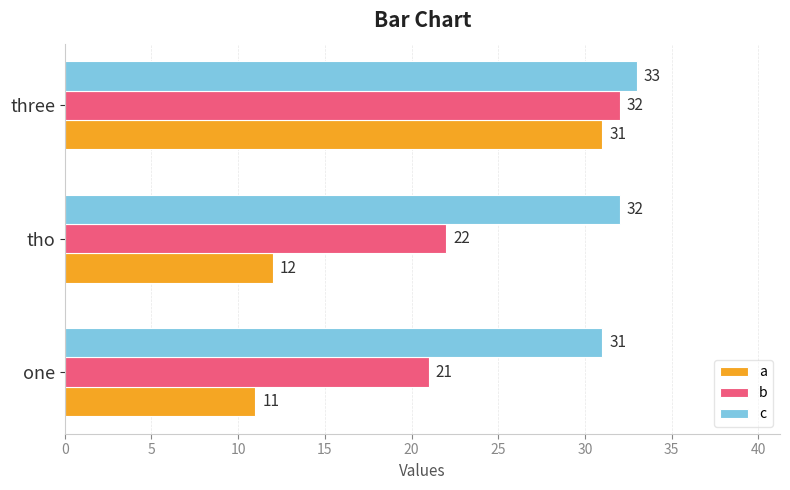

How many c values are between 31 and 33?

3